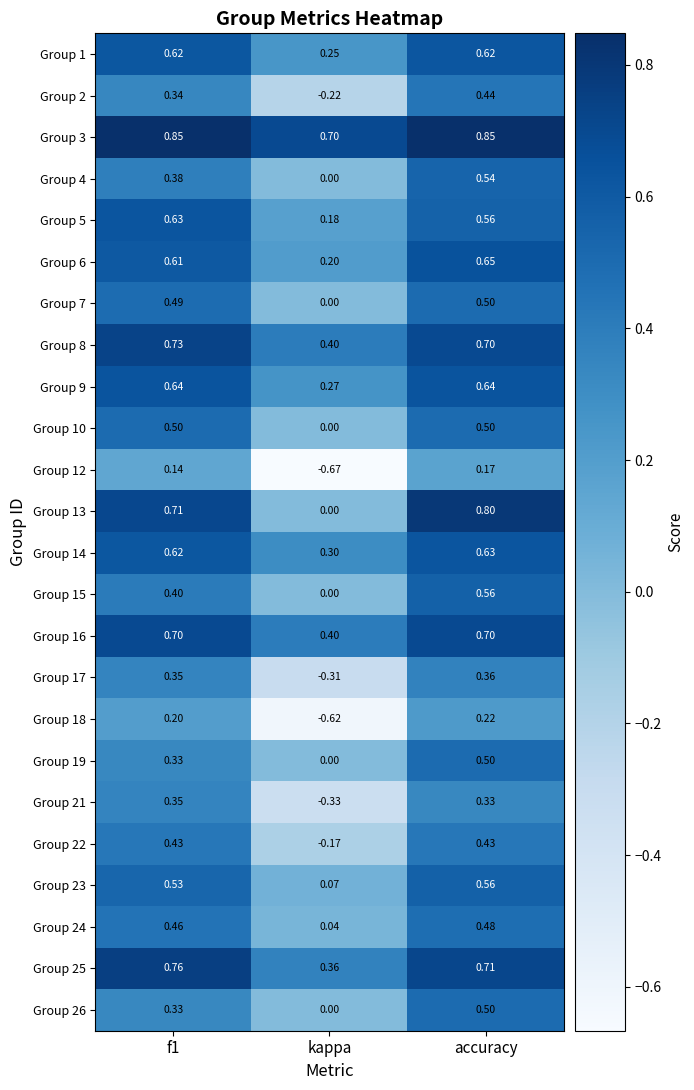

Which category has the lowest value in the Group 2 series?

kappa